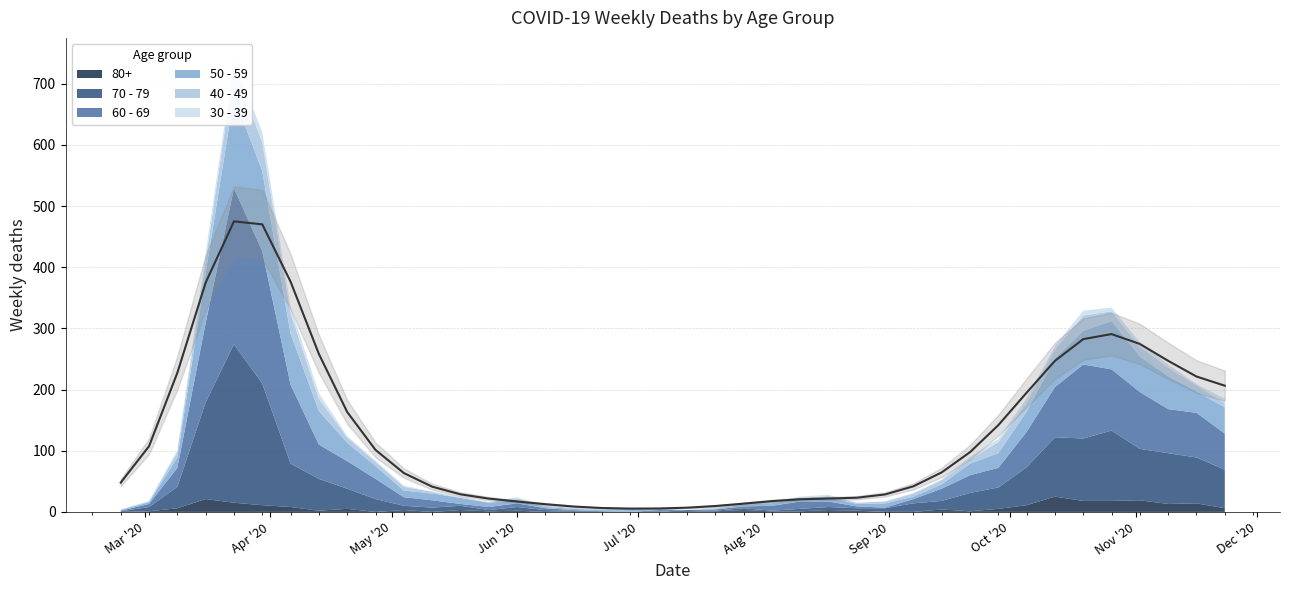

Where does the 40 - 49 series first go above 6?

2020-03-09